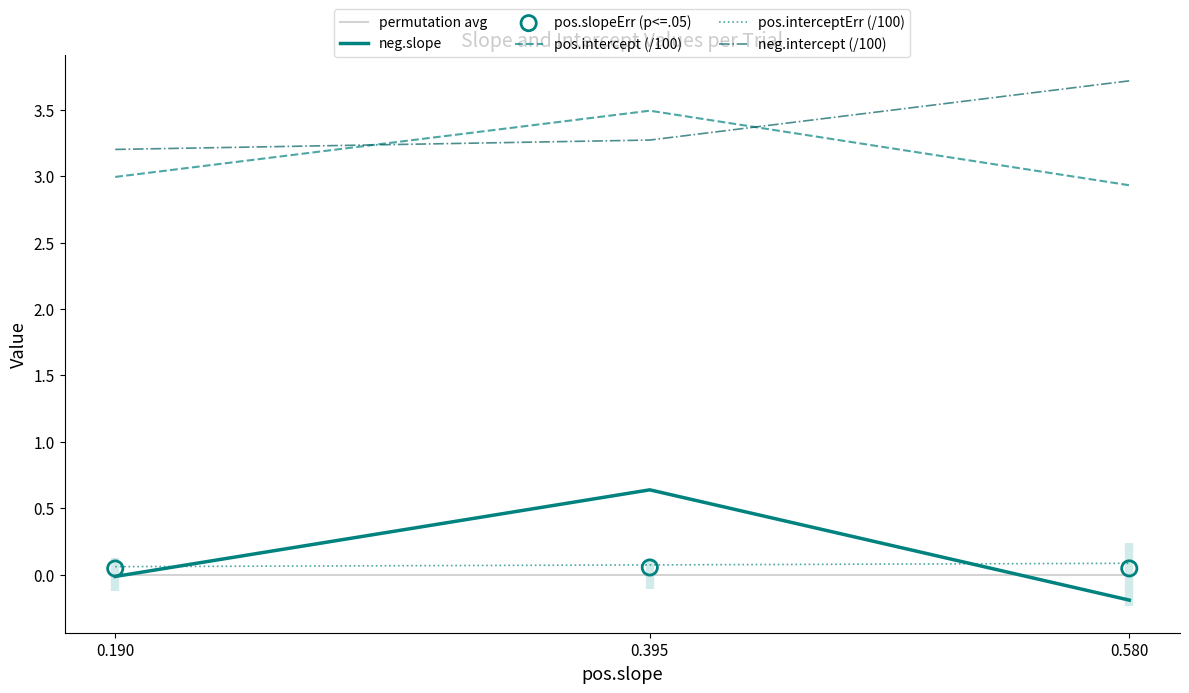

Which series has the largest total across all categories?

neg.intercept (/100)